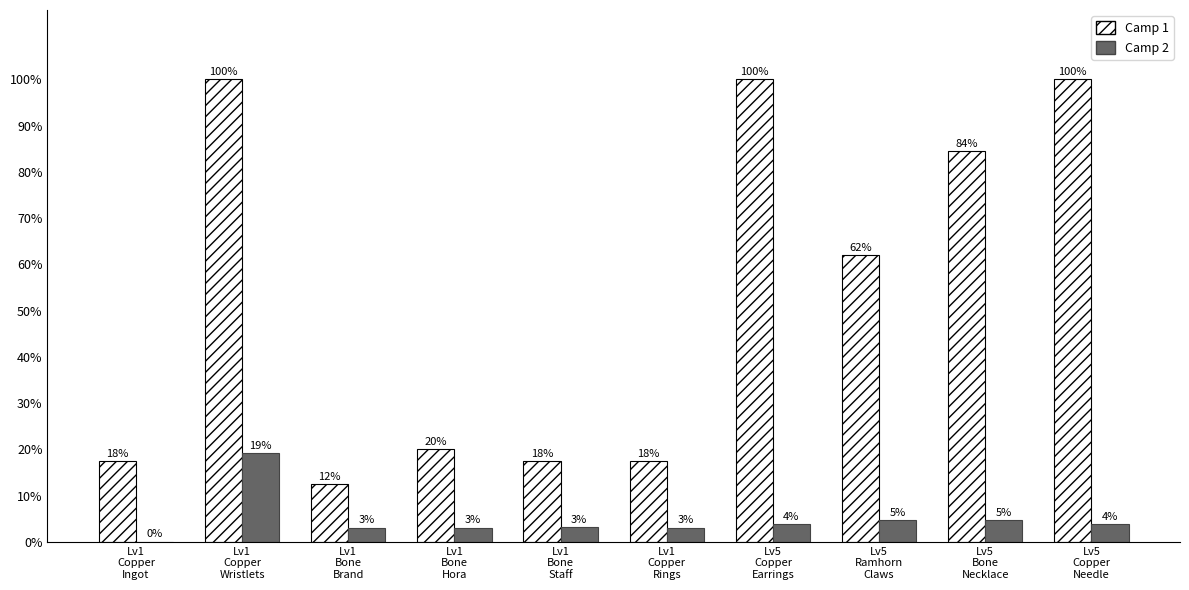

List the series in order of their peak value, lowest first.

Camp 2, Camp 1